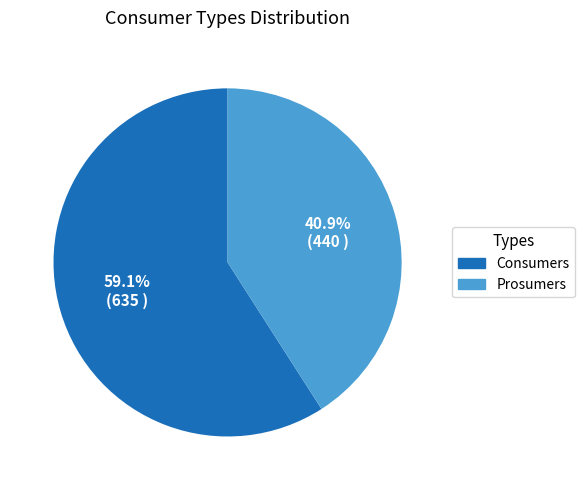

What is the total percentage of Prosumers and Consumers?

100.0%